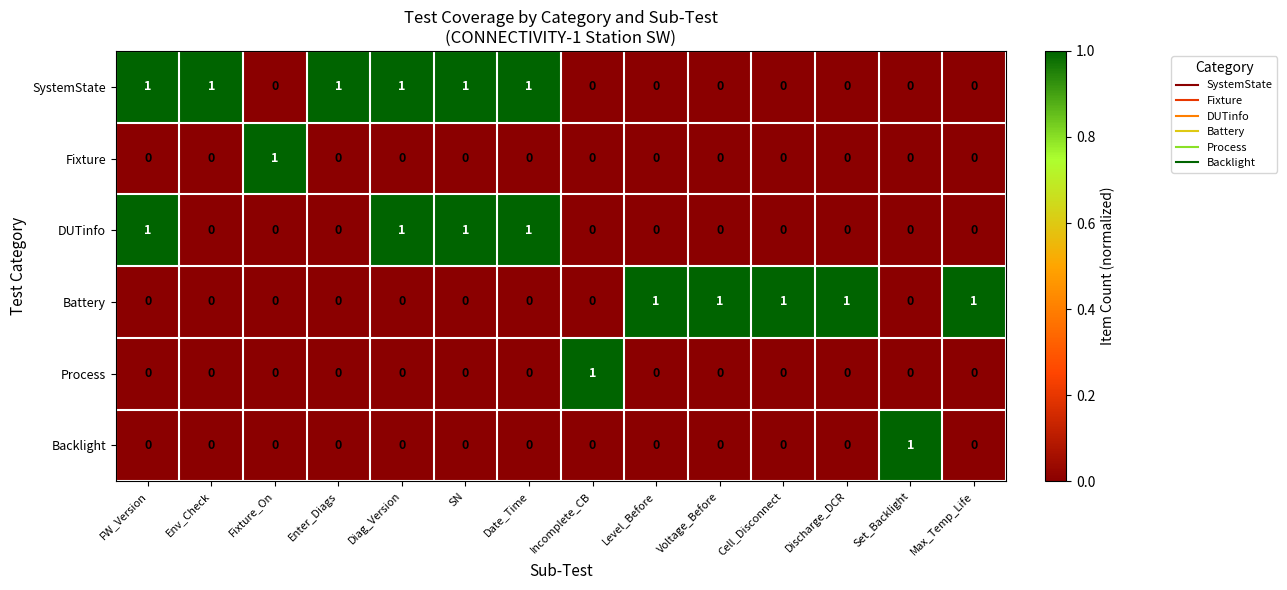

At how many categories does at least one series exceed 0?

14